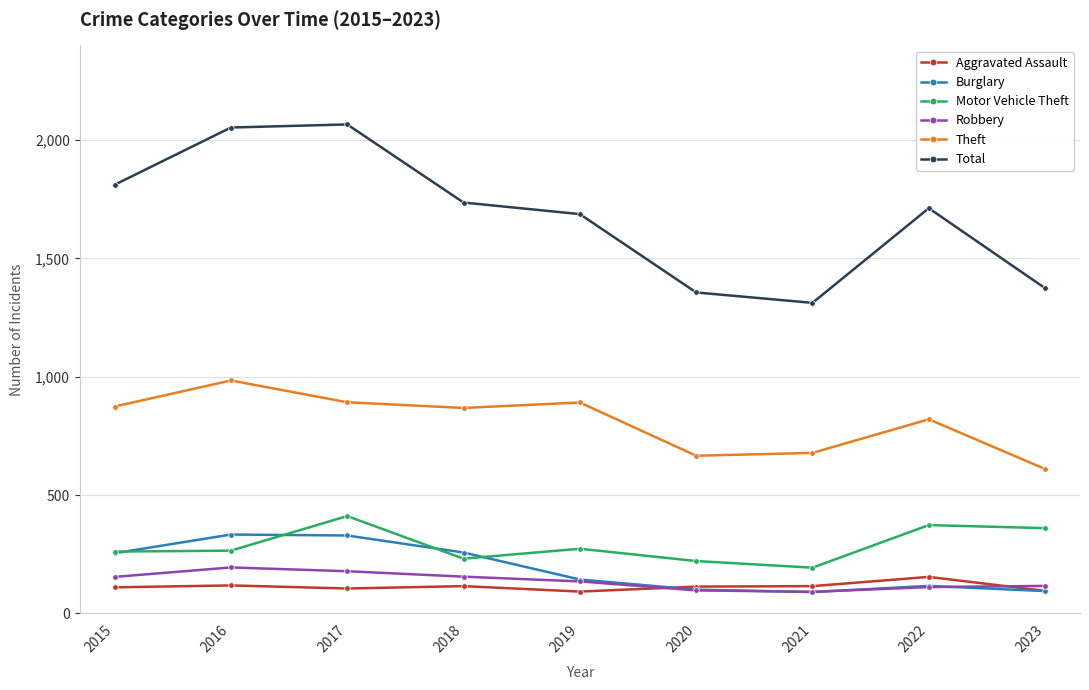

Is the value of Burglary at 2015 greater than the value of Theft at 2015?

No